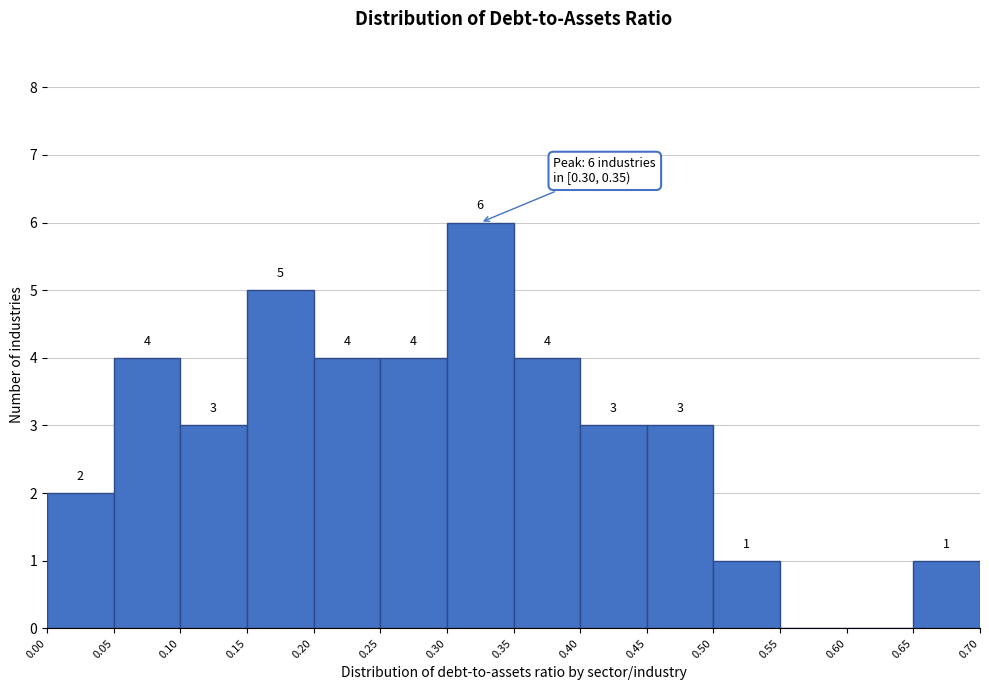

Which range on the x-axis has the tallest bar?

0.30 to 0.35